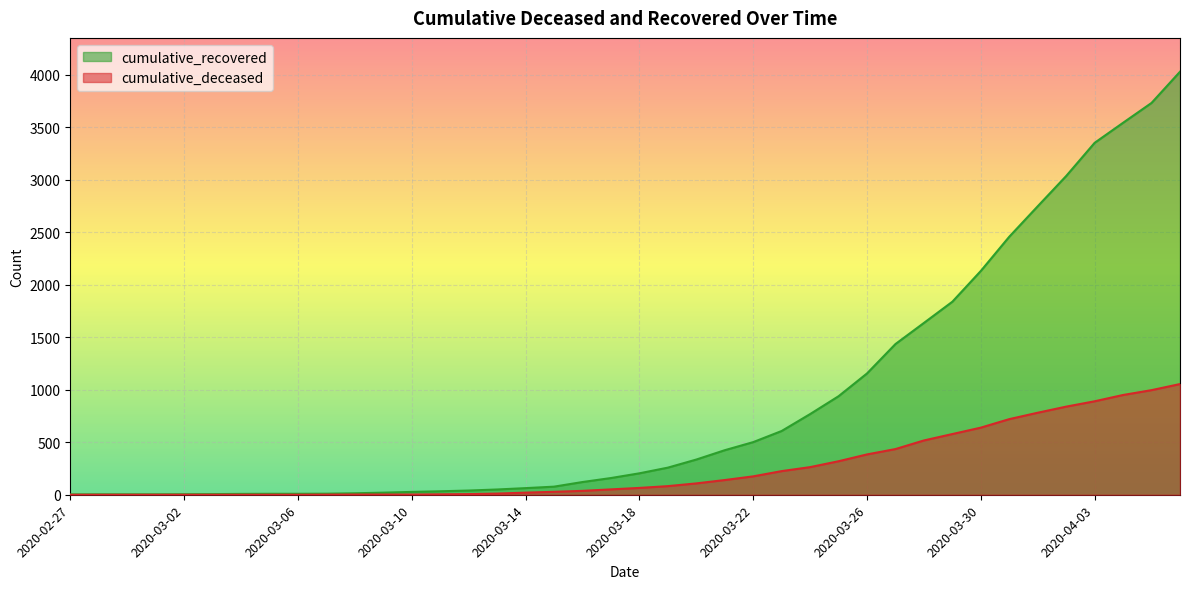

Reading right to left, extract all data points from this chart.

cumulative_recovered: 4028	3731	3542	3351	3035	2747	2457	2131	1838	1636	1435	1155	938	768	607	501	424	335	258	204	159	121	77	63	50	40	33	27	20	14	10	9	9	8	6	5	4	4	4	3
cumulative_deceased: 1054	996	950	890	839	781	720	639	578	517	435	384	319	263	225	175	140	108	82	65	51	37	28	20	11	6	4	2	2	2	1	0	0	0	0	0	0	0	0	0